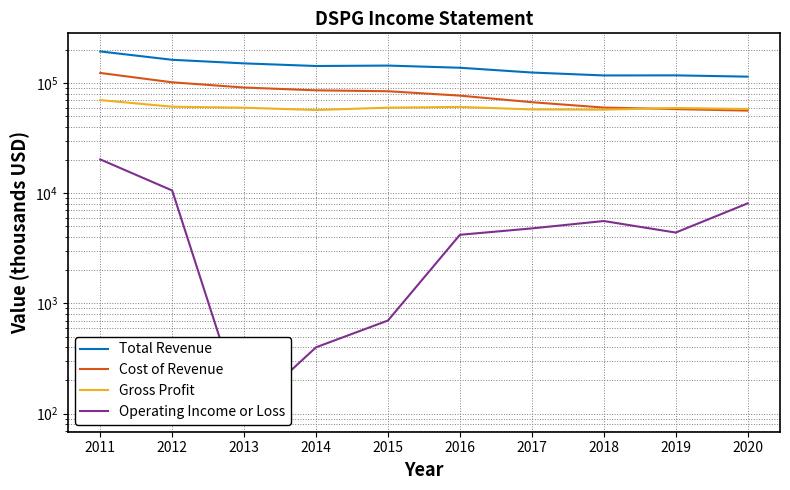

The Total Revenue series shows 207584 at 2016. True or false?

False